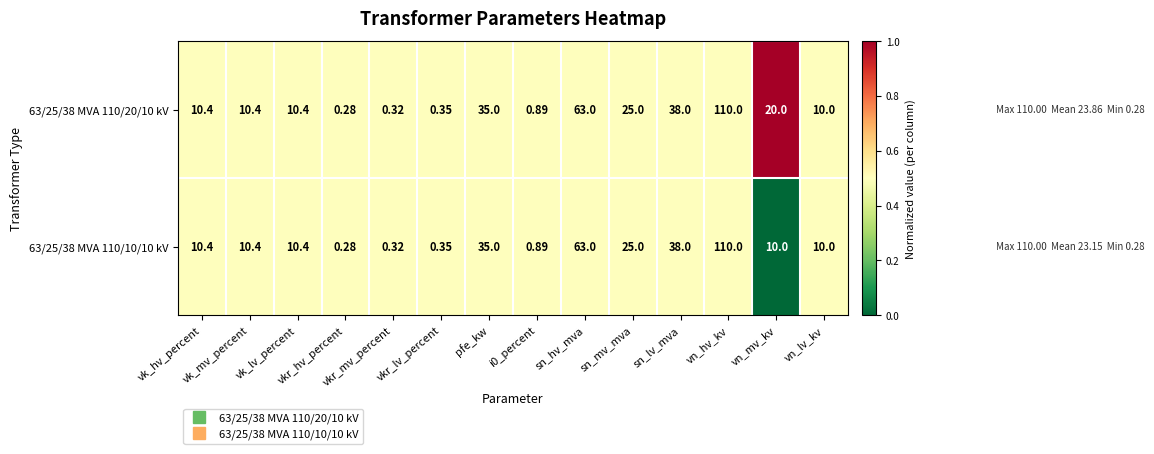

What is the total value across all series at vk_hv_percent?

20.8